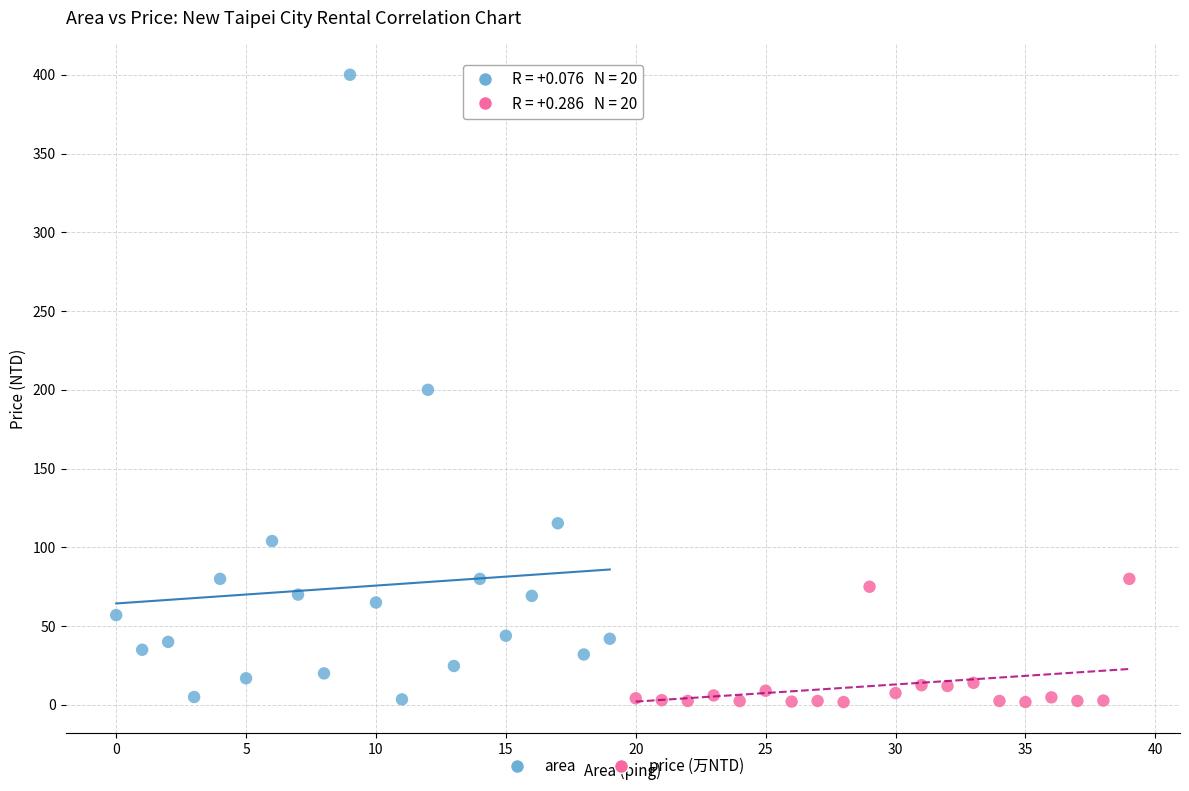

Which series reaches the maximum Y coordinate?

area